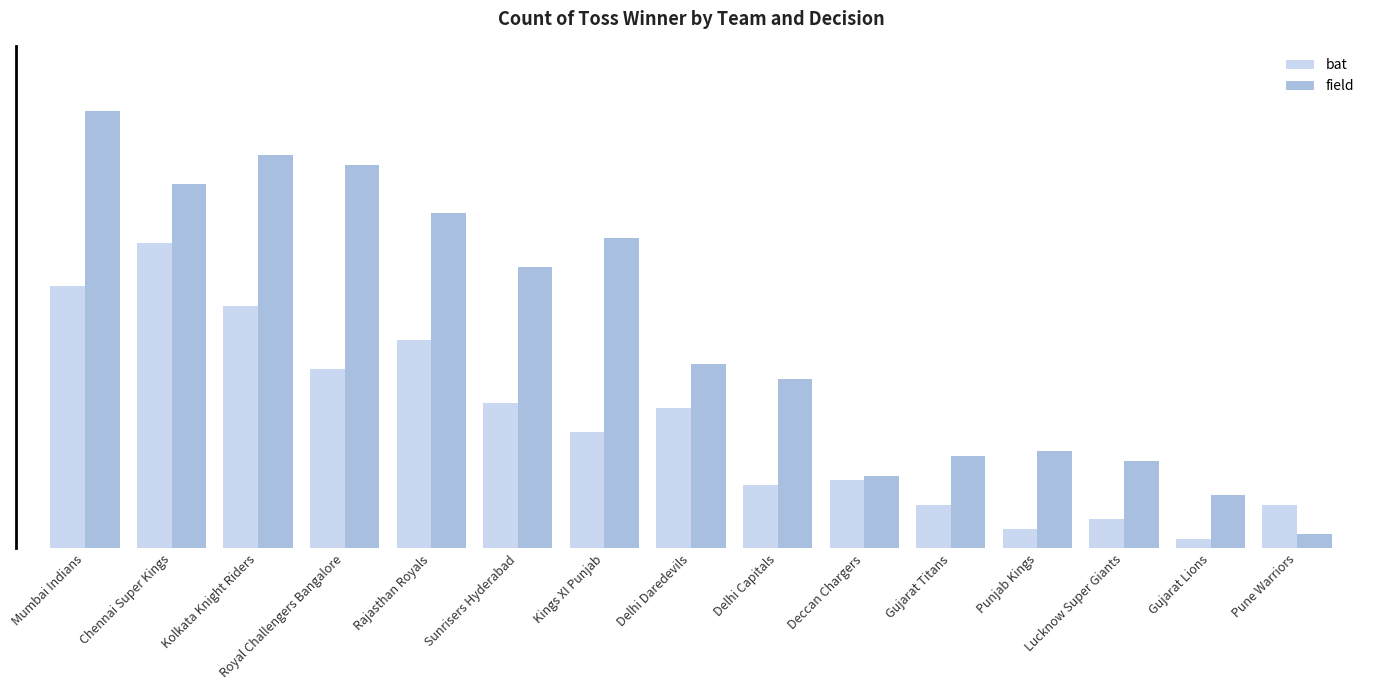

Are the bars grouped side by side (vs. stacked)?

Yes